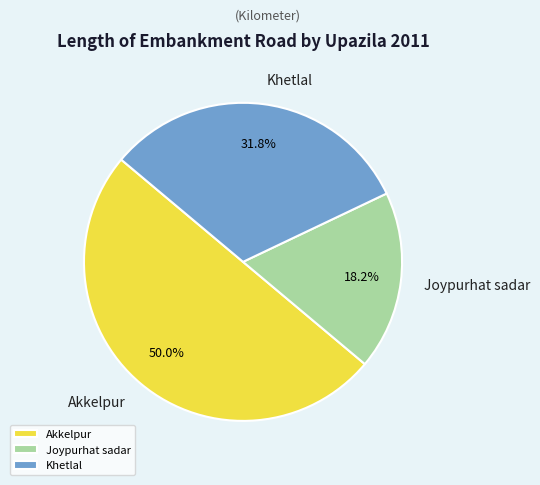

Which slice represents more than half of the pie?

Akkelpur